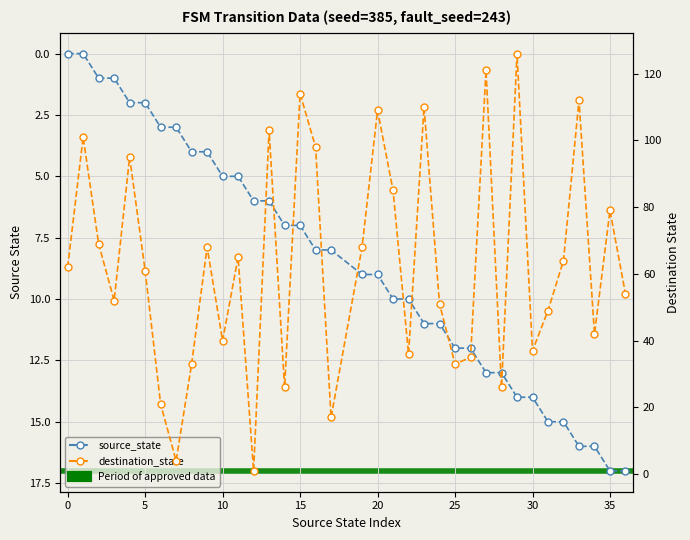

Reading left to right, transcribe all the data shown in this chart.

source_state: 0	0	1	1	2	2	3	3	4	4	5	5	6	6	7	7	8	8	9	9	10	10	11	11	12	12	13	13	14	14	15	15	16	16	17	17
destination_state: 62	101	69	52	95	61	21	4	33	68	40	65	1	103	26	114	98	17	68	109	85	36	110	51	33	35	121	26	126	37	49	64	112	42	79	54